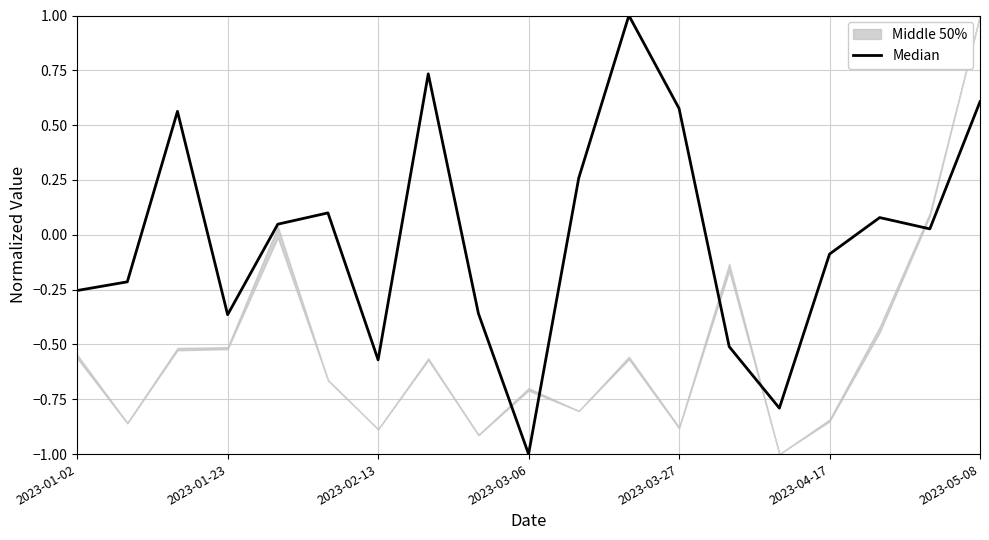

Which category has the lowest value across all series?

2023-03-06